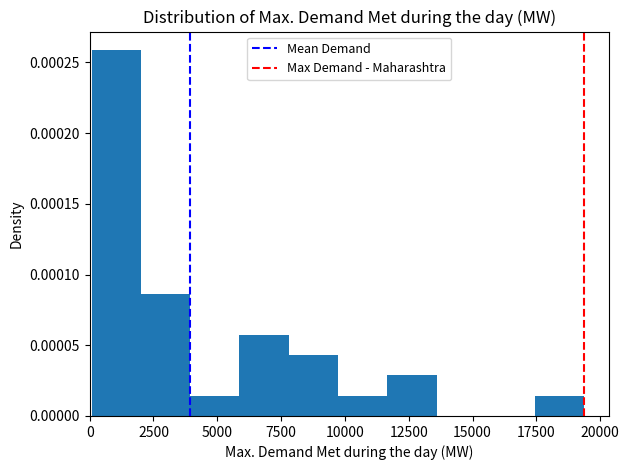

Read against the x-axis, roughly where is the centre of the tallest bar?

1000